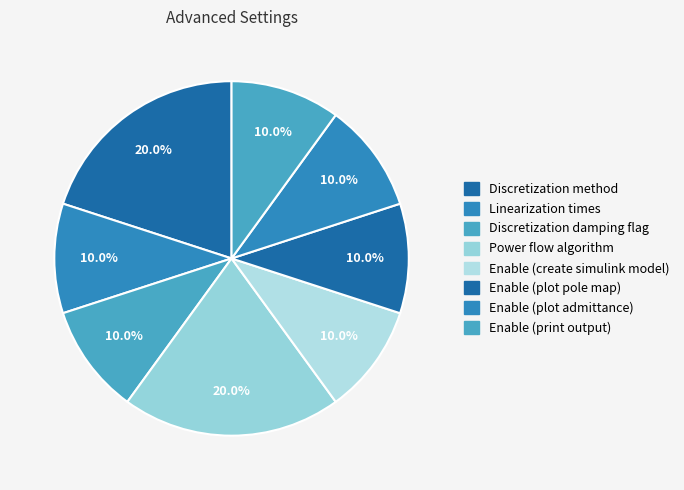

How many segments does this pie chart have?

8